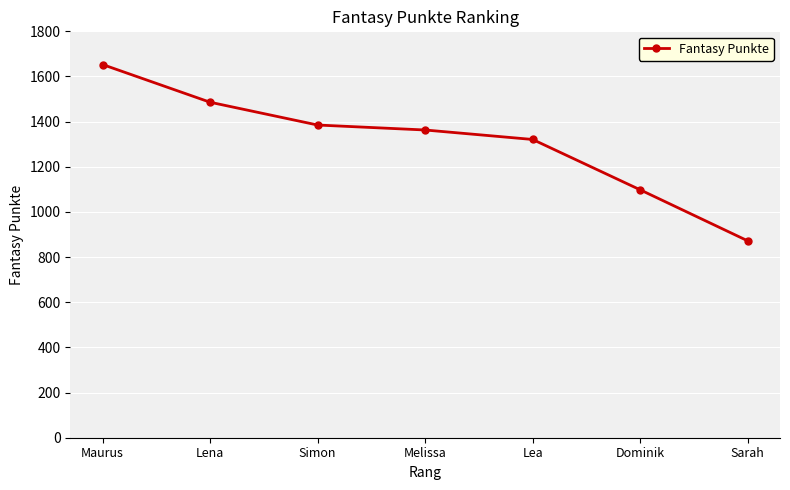

What is the label of the 3rd point from the left?

Simon